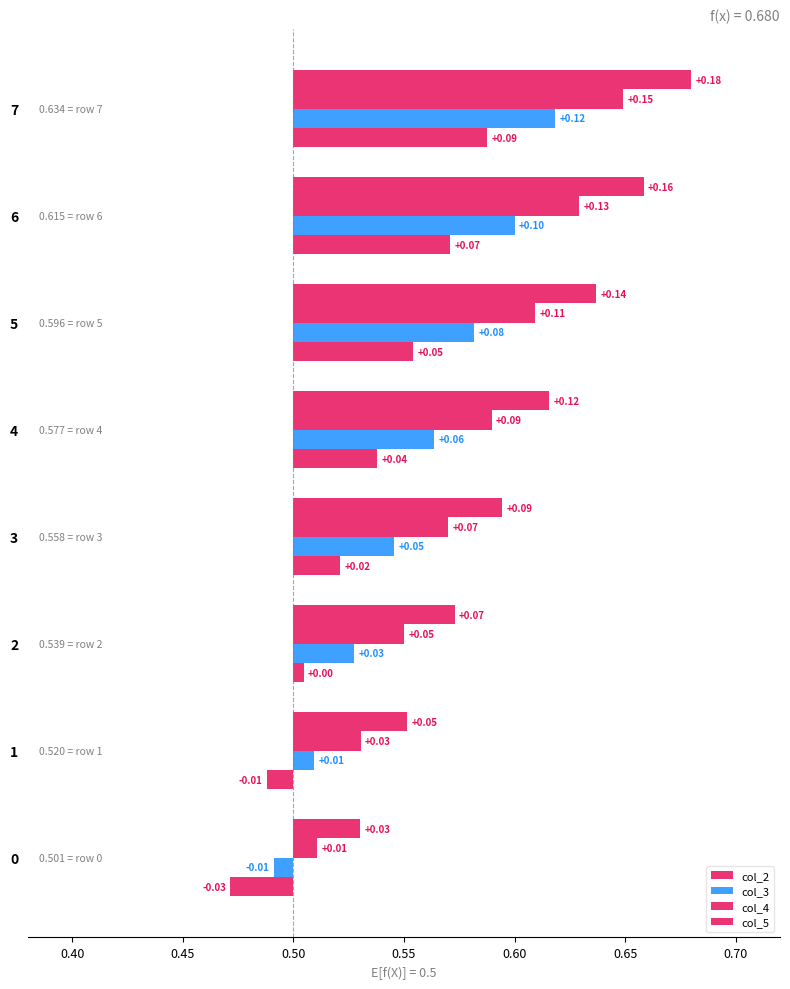

Reading right to left, what are all the values shown in this chart?

col_2: 0.1	0.1	0.1	0.0	0.0	0.0	-0.0	-0.0
col_3: 0.1	0.1	0.1	0.1	0.0	0.0	0.0	-0.0
col_4: 0.1	0.1	0.1	0.1	0.1	0.1	0.0	0.0
col_5: 0.2	0.2	0.1	0.1	0.1	0.1	0.1	0.0